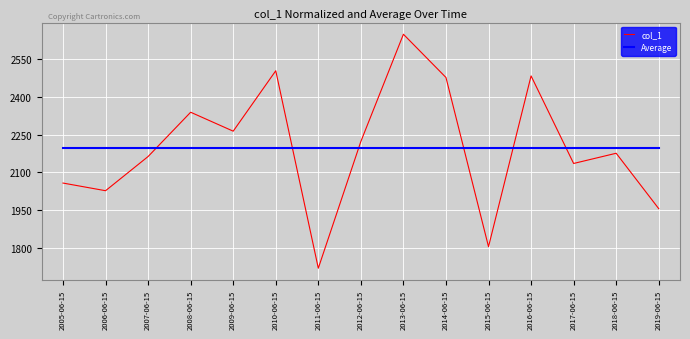

Rank the series by their maximum value, from highest to lowest.

col_1, Average